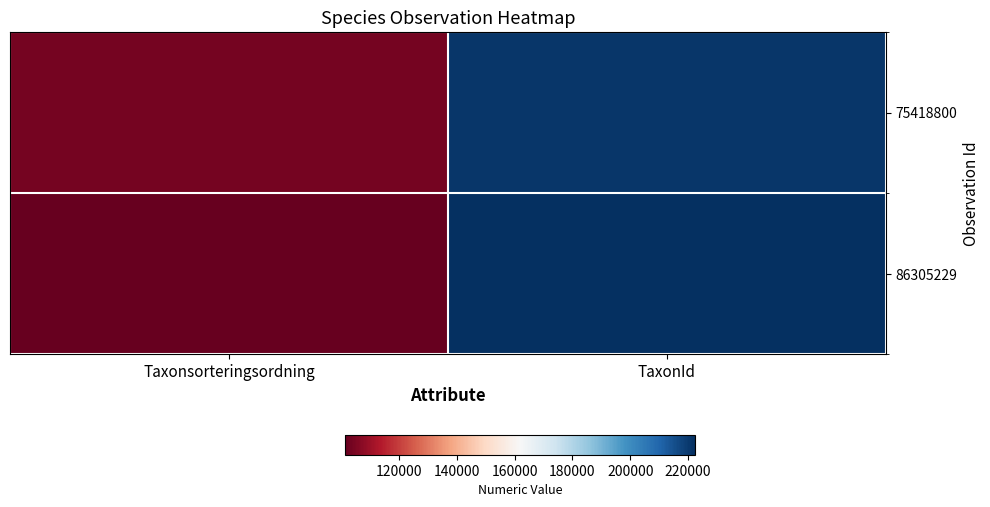

List the series in order of their overall mean, highest first.

75418800, 86305229